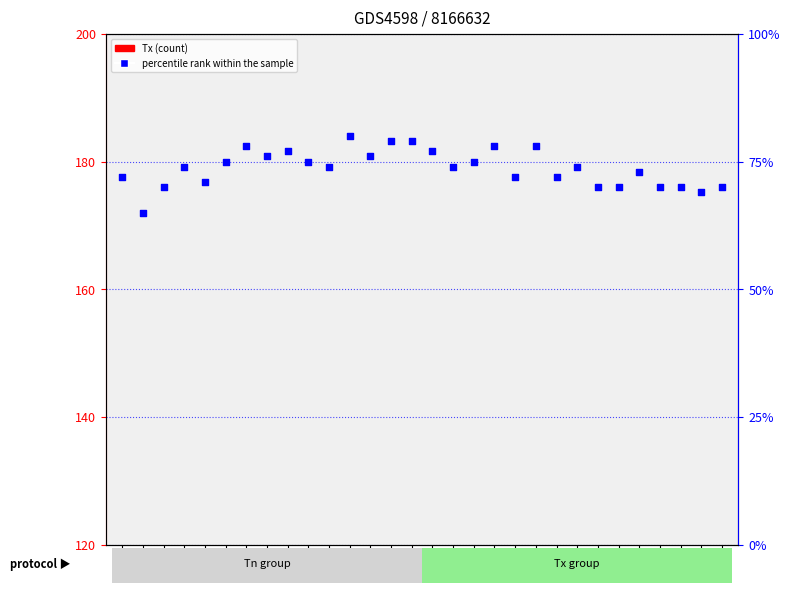

At how many categories does at least one series exceed 157?

30